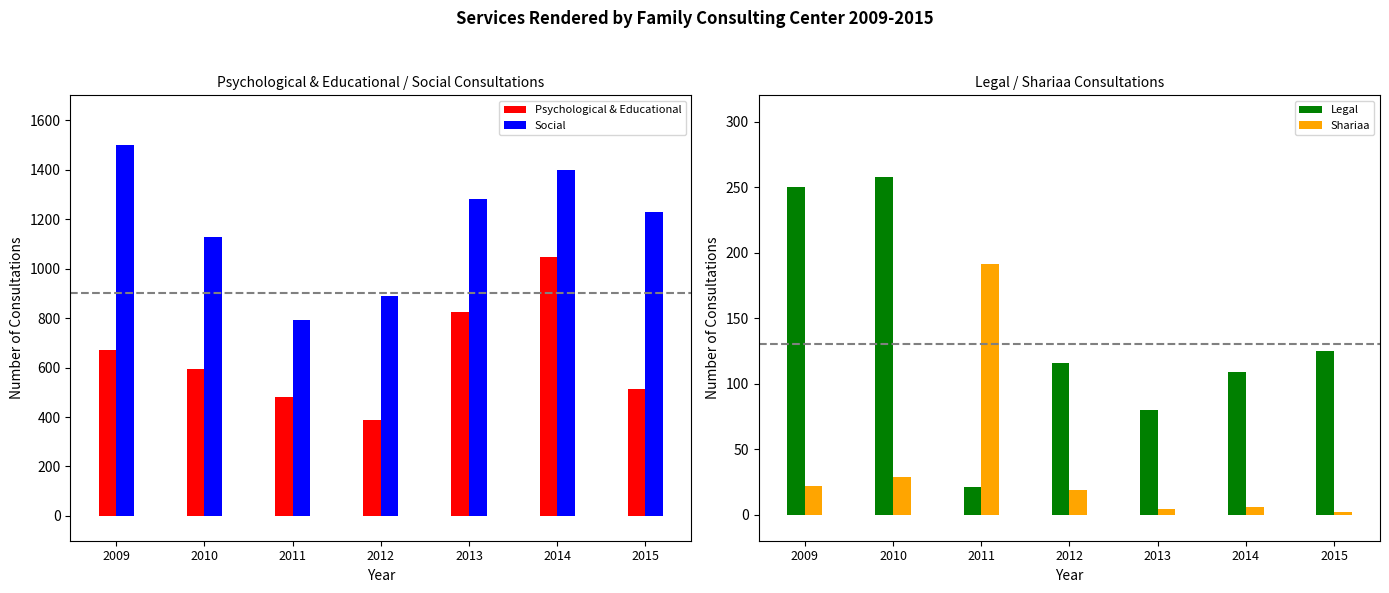

True or false: Shariaa has a value of 7 at 2013.

False